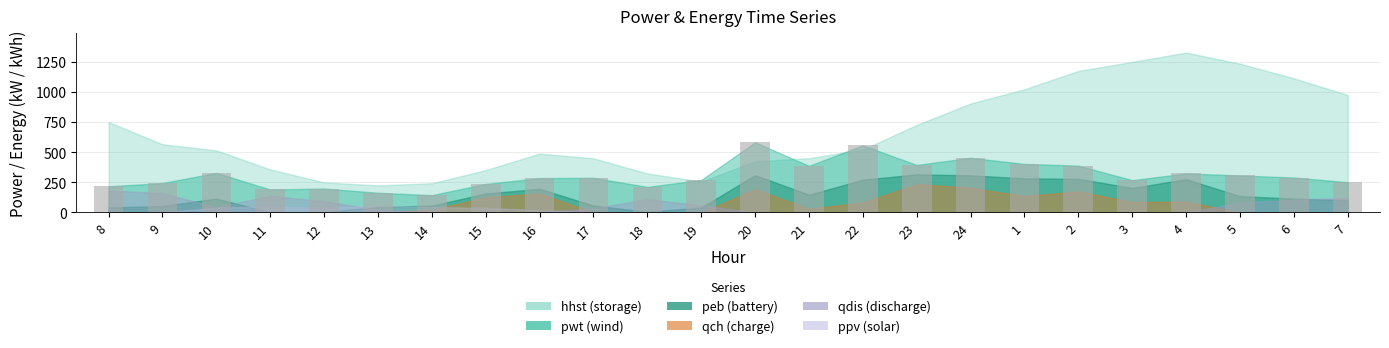

What is the value of the 2nd bar from the left?

244.5